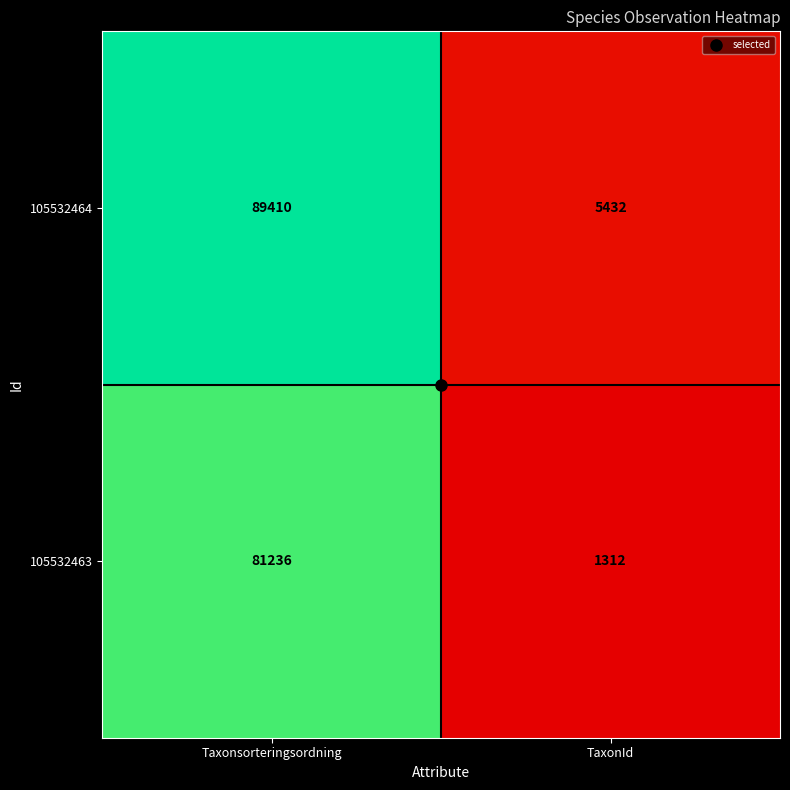

True or false: 105532463 has a value of 81236 at Taxonsorteringsordning.

True